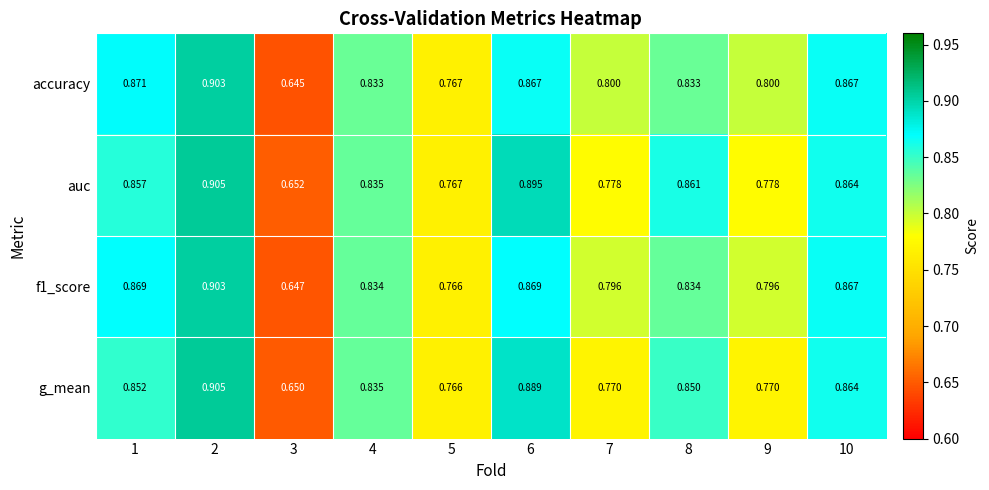

Between 7 and 8, which series saw the biggest shift?

auc